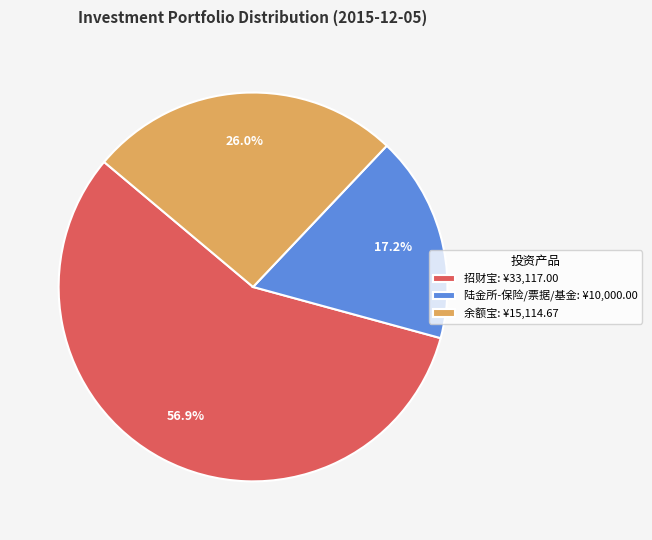

Which category has the smallest portion of the pie?

陆金所-保险/票据/基金: ¥10,000.00